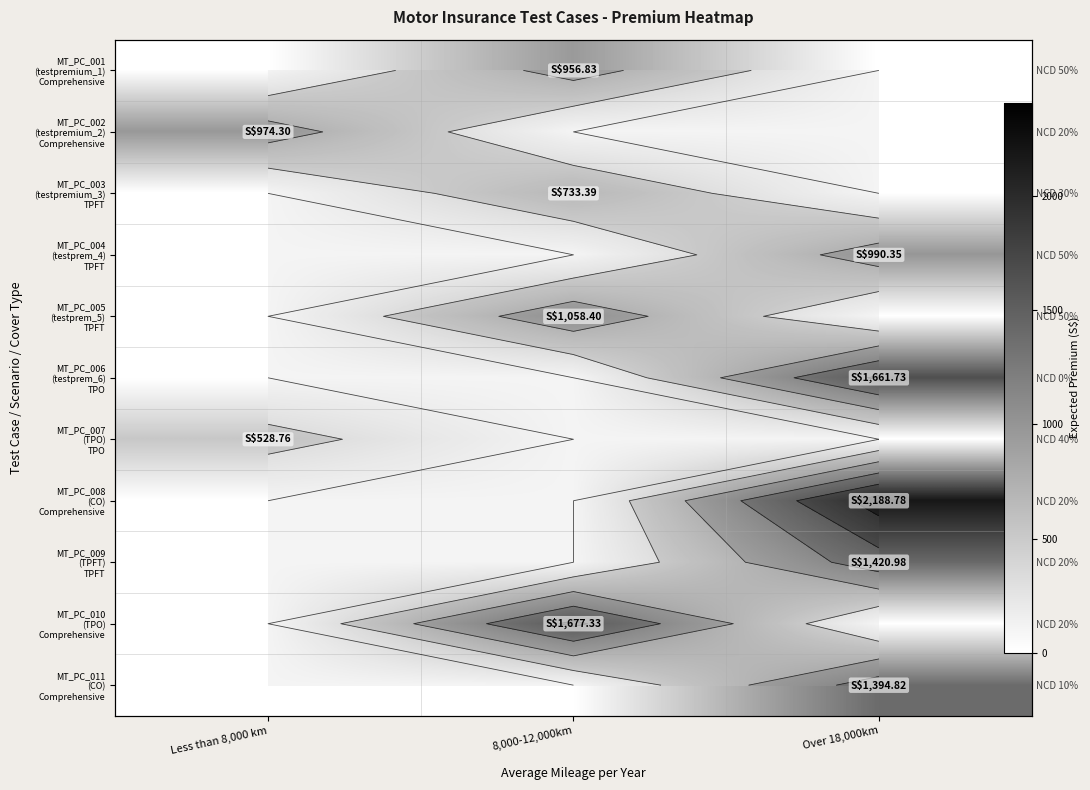

What is the greatest value displayed?

2188.8